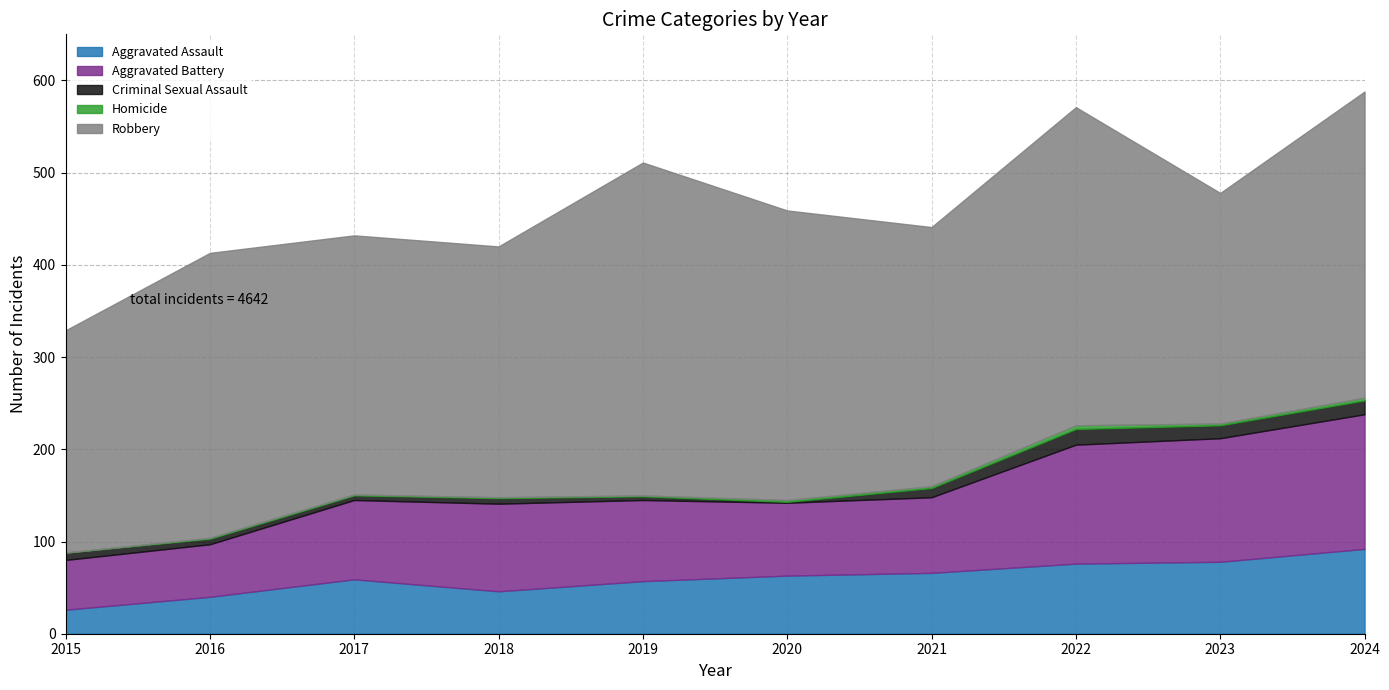

What is the value of the Aggravated Battery point at the 8th from the left?

129